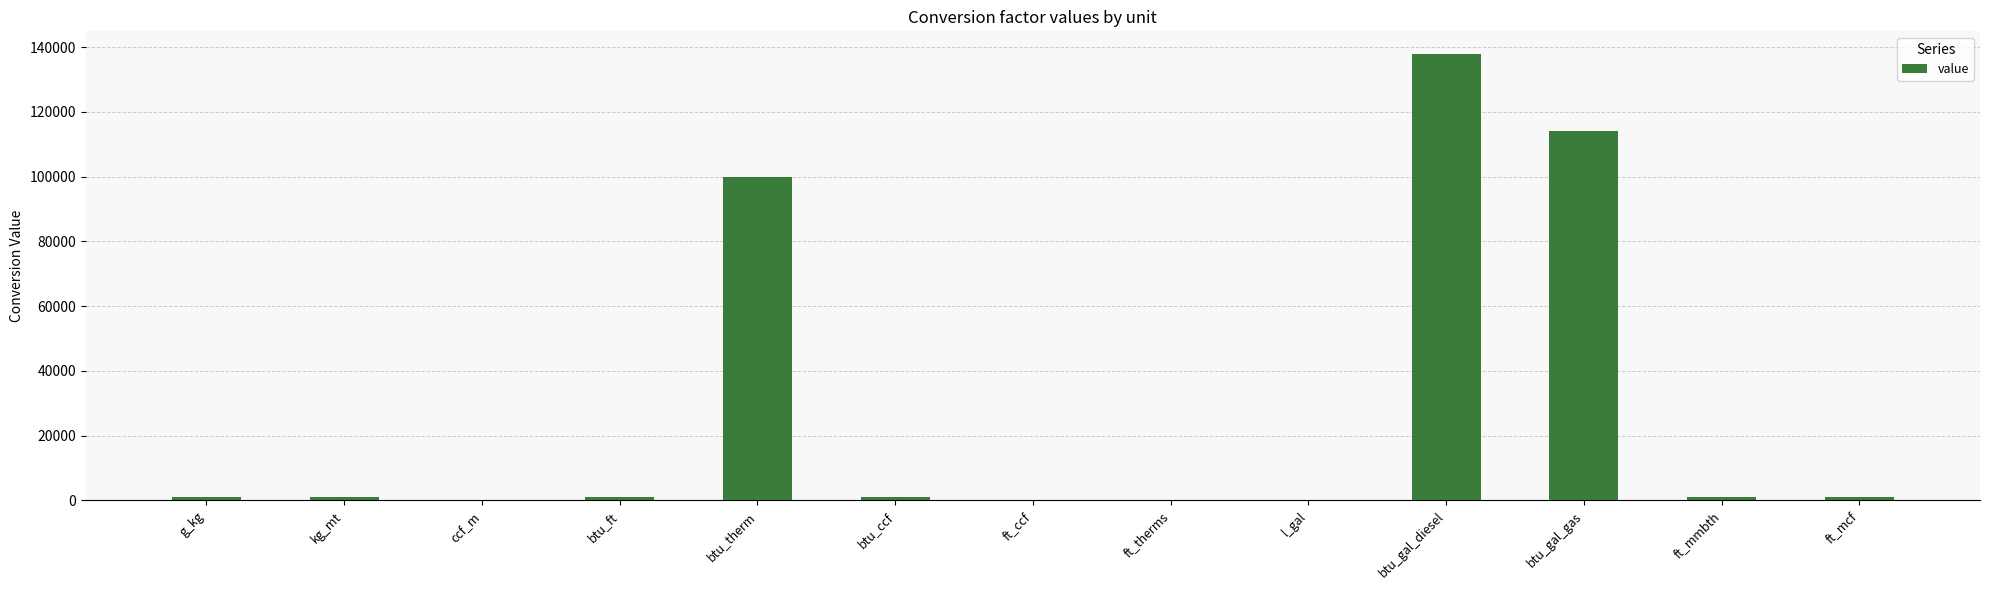

At which category does the chart reach its peak across all series?

btu_gal_diesel